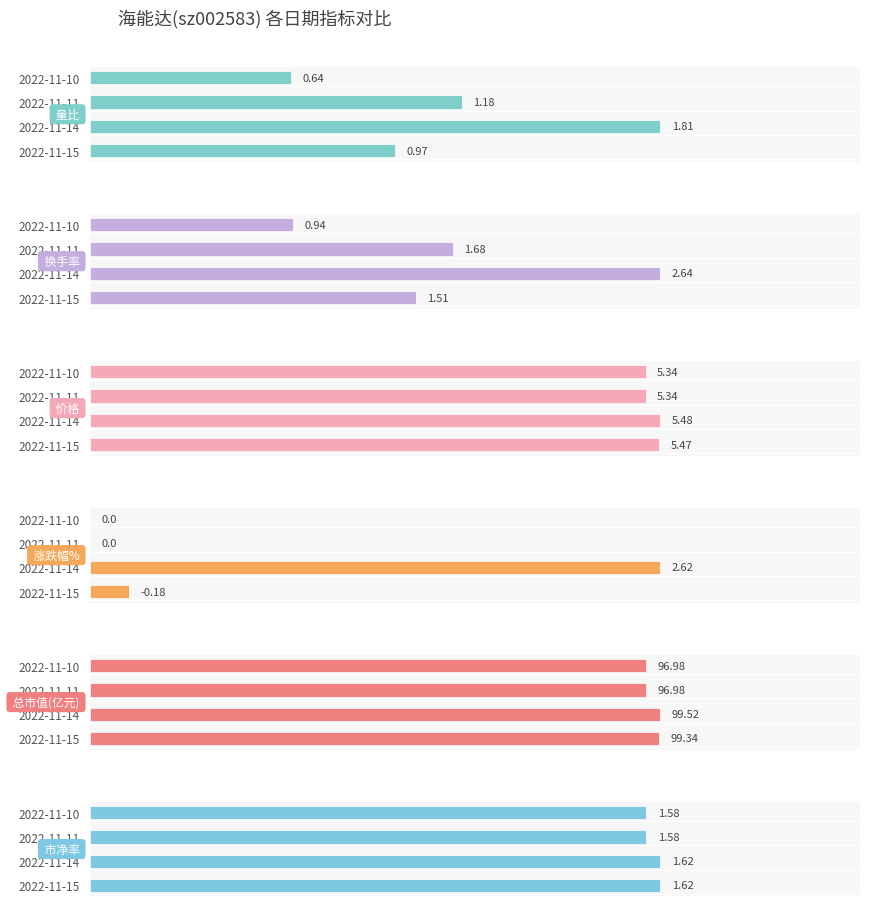

Are the bars grouped side by side (vs. stacked)?

Yes